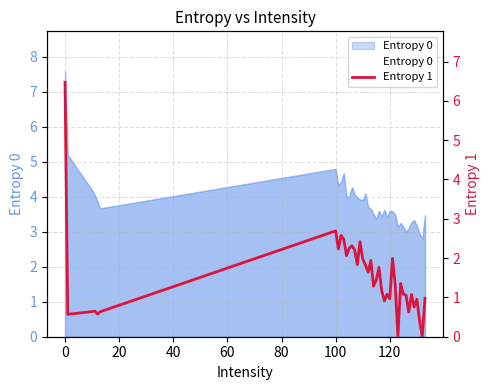

How many series are shown in this chart?

2